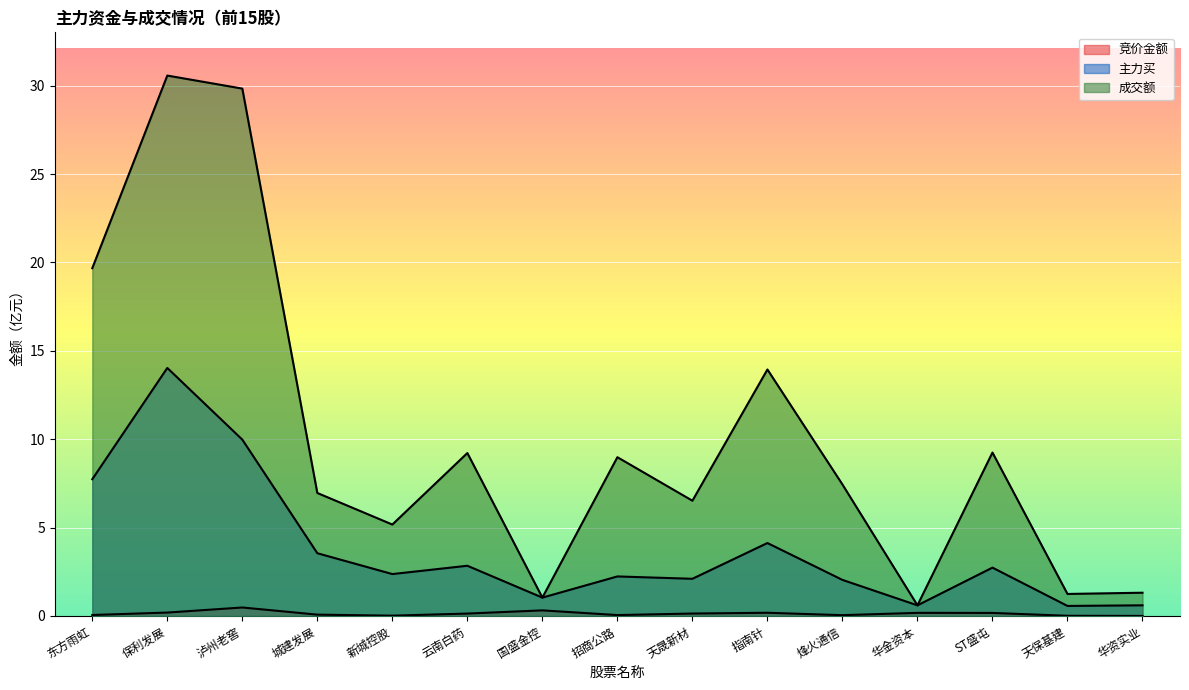

How many lines are shown in the chart?

3